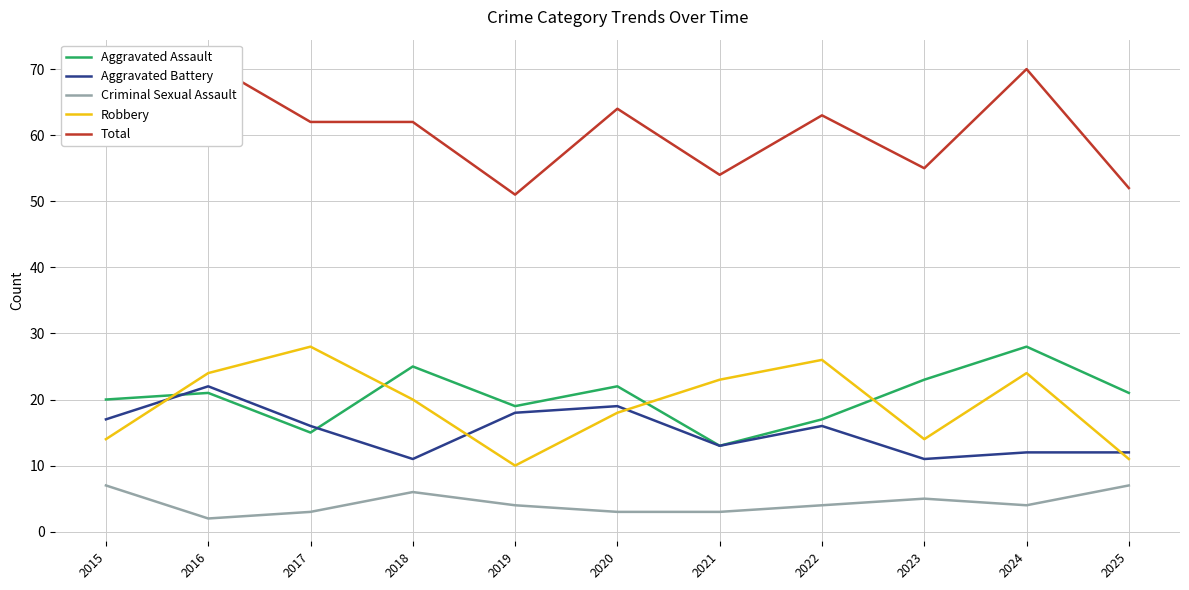

At which category is the sum across all series the highest?

2016